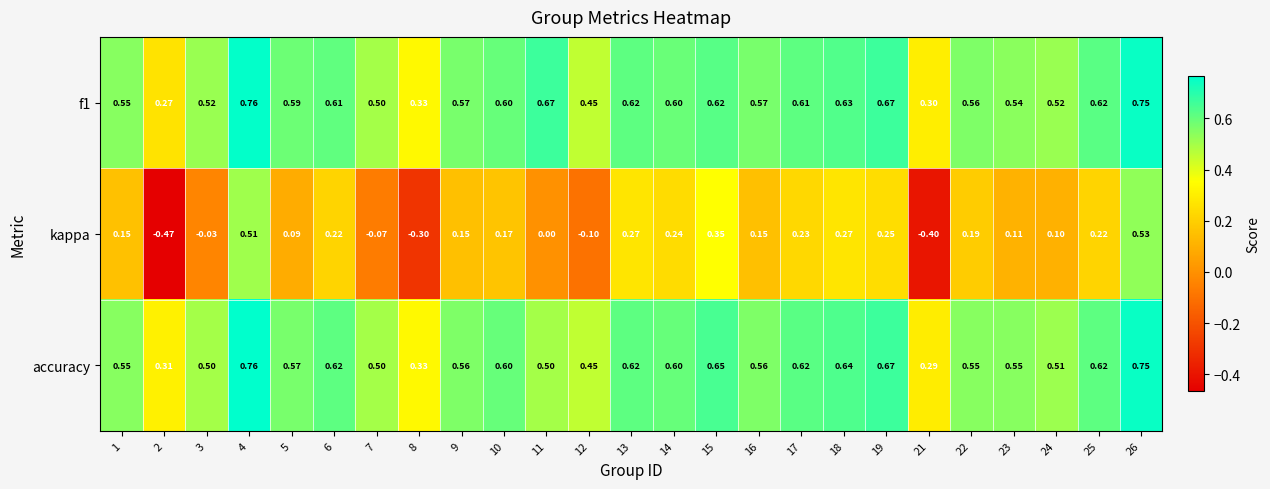

Between 5 and 25, which series saw the biggest shift?

kappa